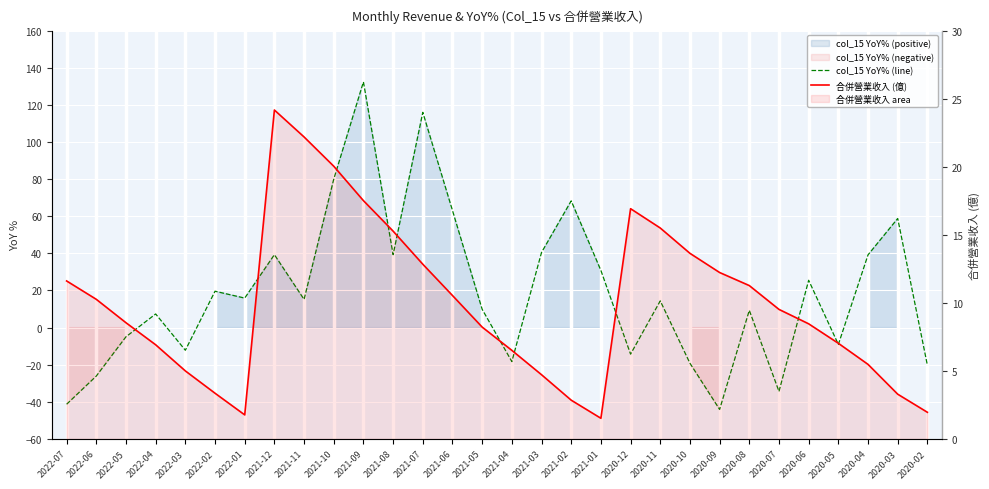

Where is the first local maximum for col_15 YoY% (line)?

2022-04